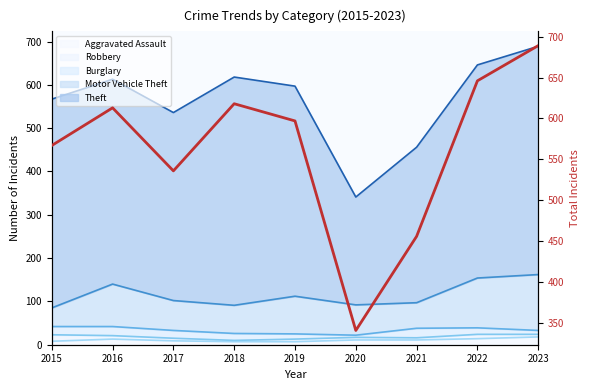

Read the value at 2023.

689